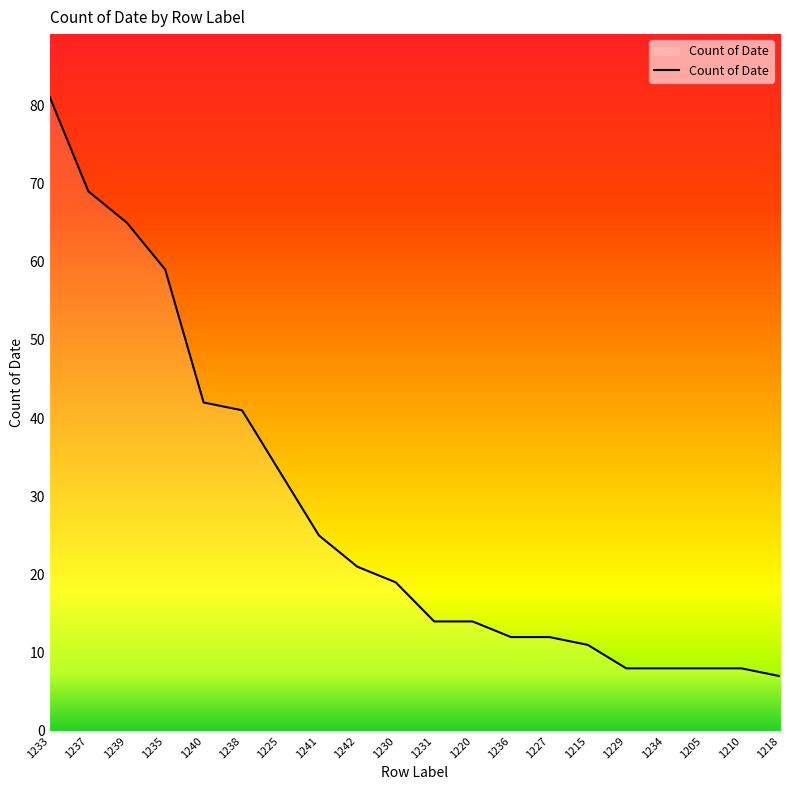

What value does the data have at 1227, to the nearest 10?

10